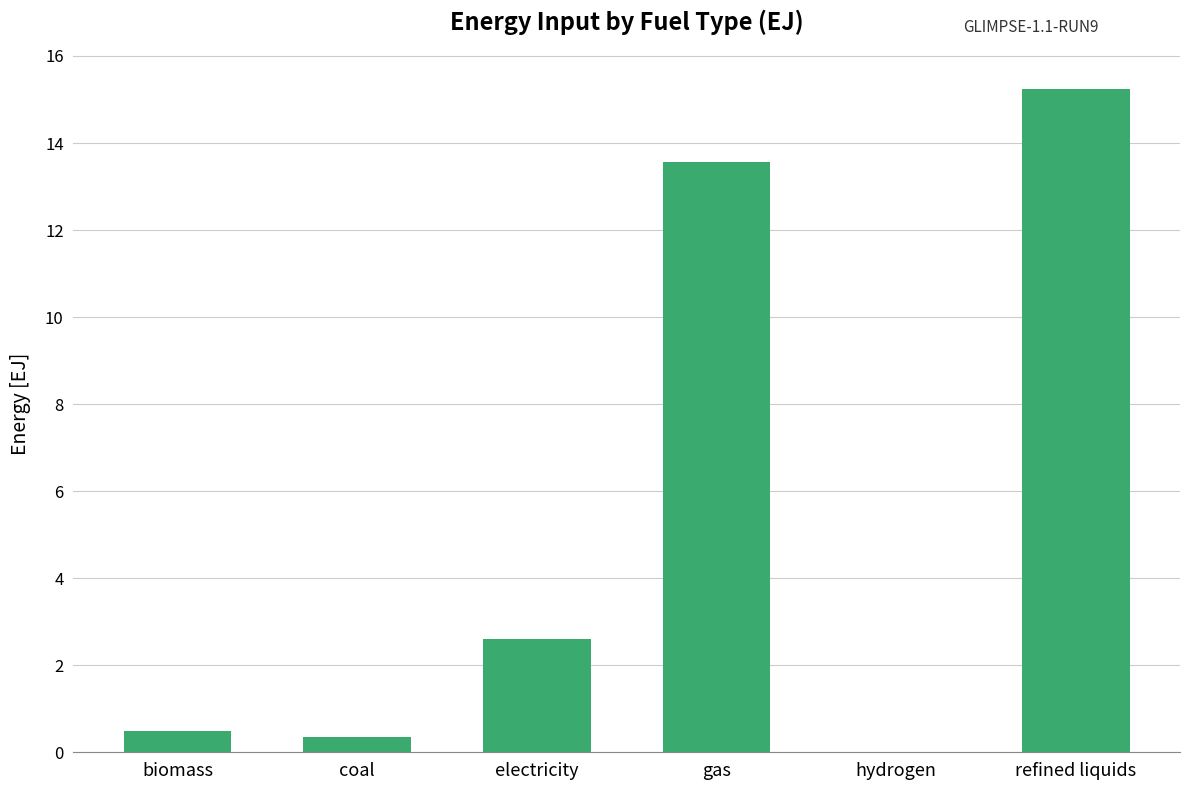

The value at coal is 0.3. True or false?

True